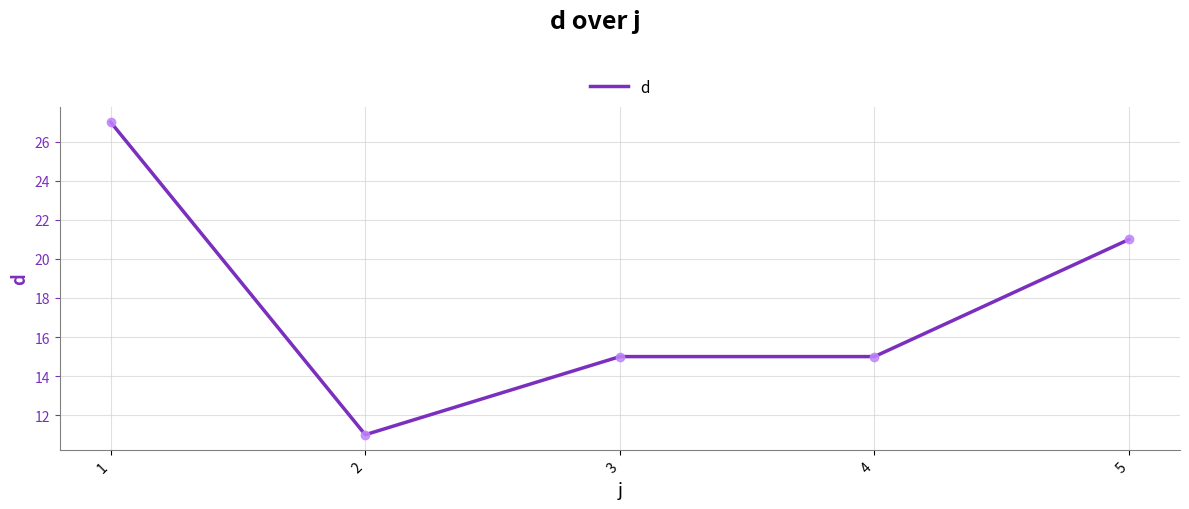

Approximately how many times larger is the value at 5 compared to 3?

1.4